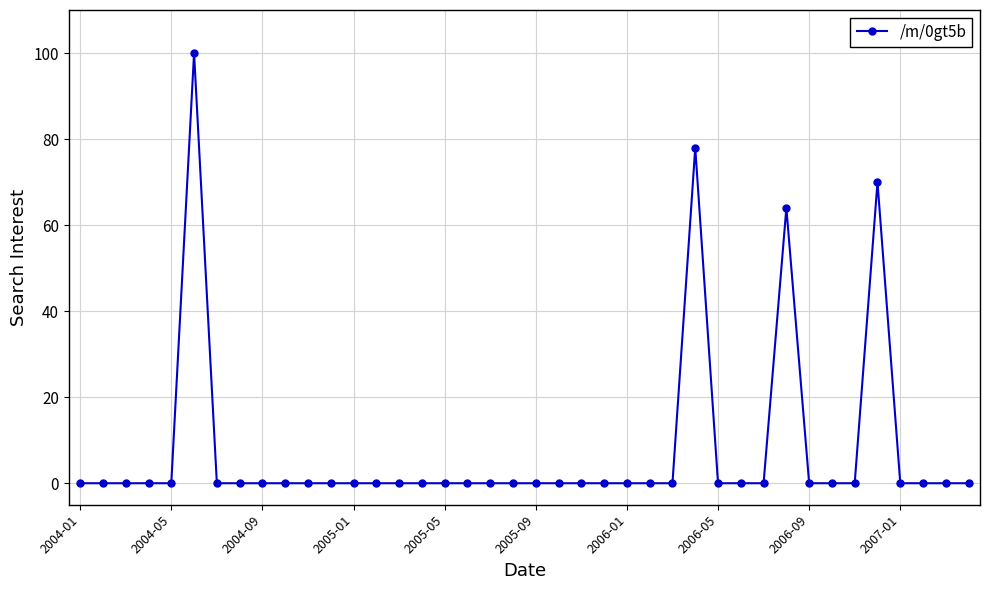

Does the chart have visible grid lines?

Yes